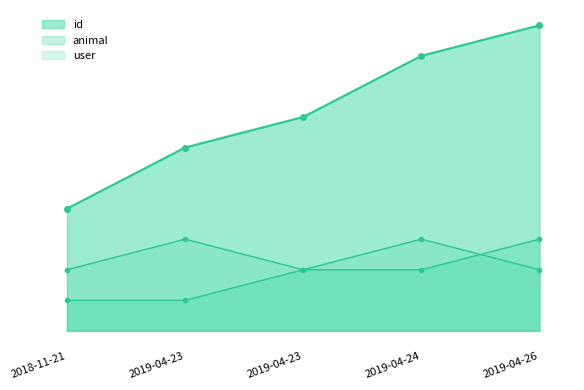

At 2019-04-26, list the series in order from smallest to largest.

user, animal, id